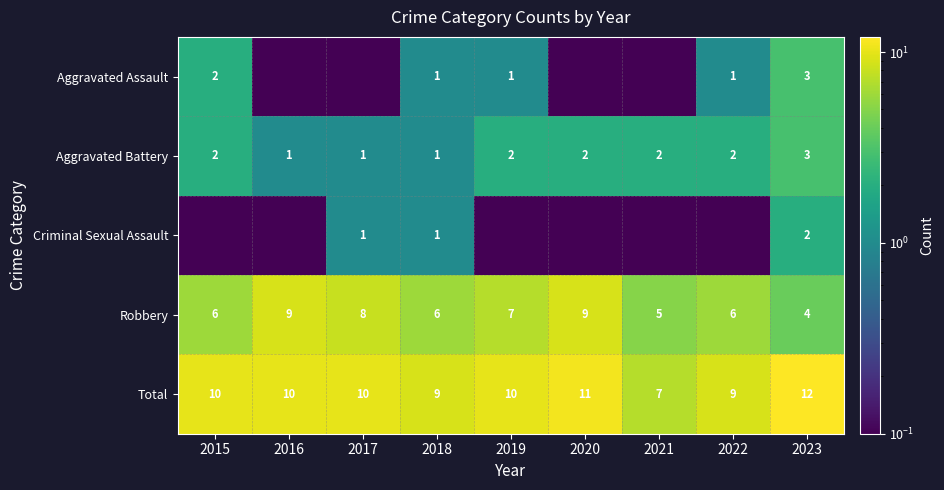

How many data points does each series have?

9